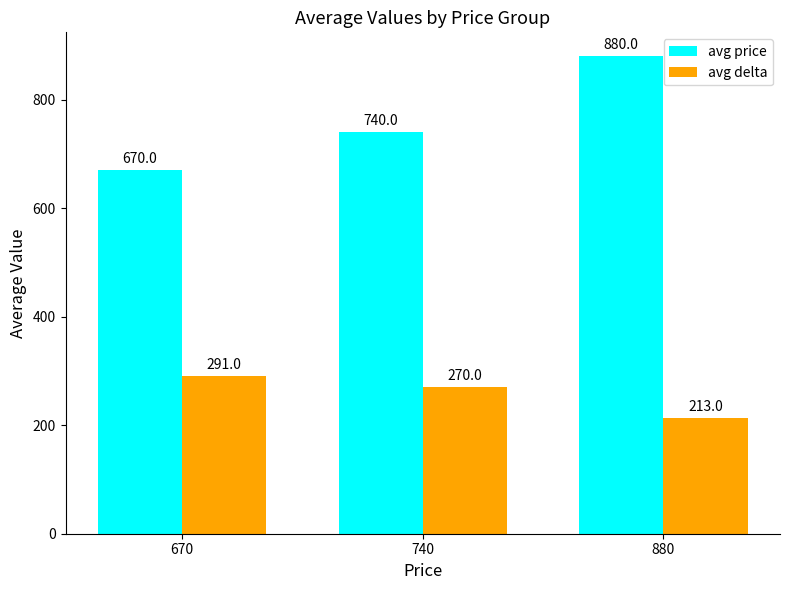

What are all the series names shown in the legend?

avg price, avg delta